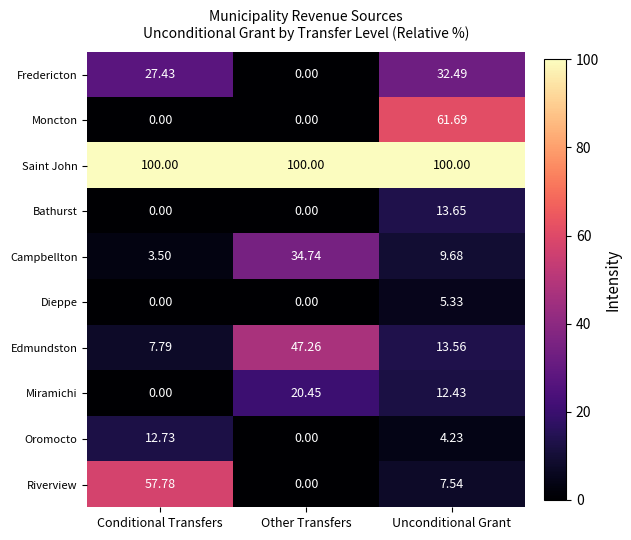

Where is Fredericton nearest to the value 16?

Conditional Transfers